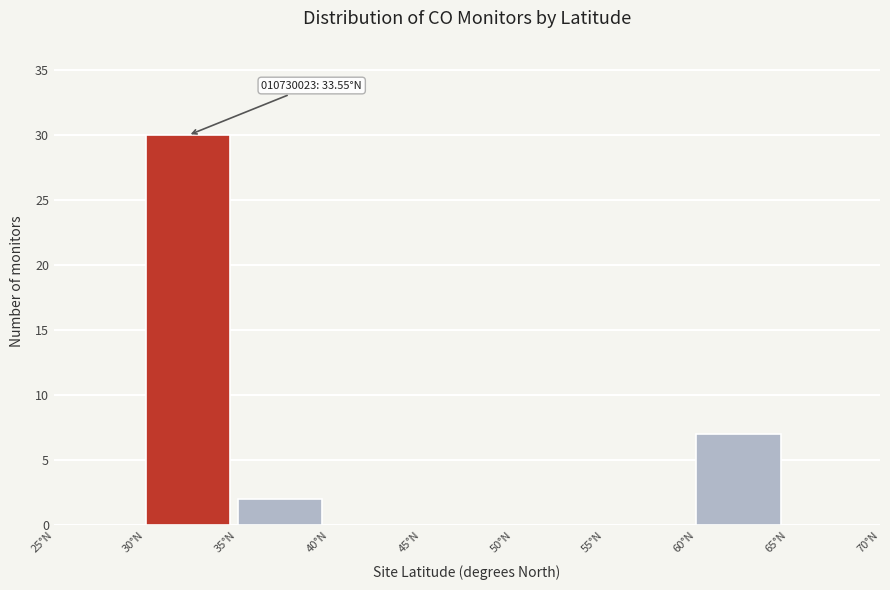

Over which range of the x-axis is the bar tallest?

30 to 35